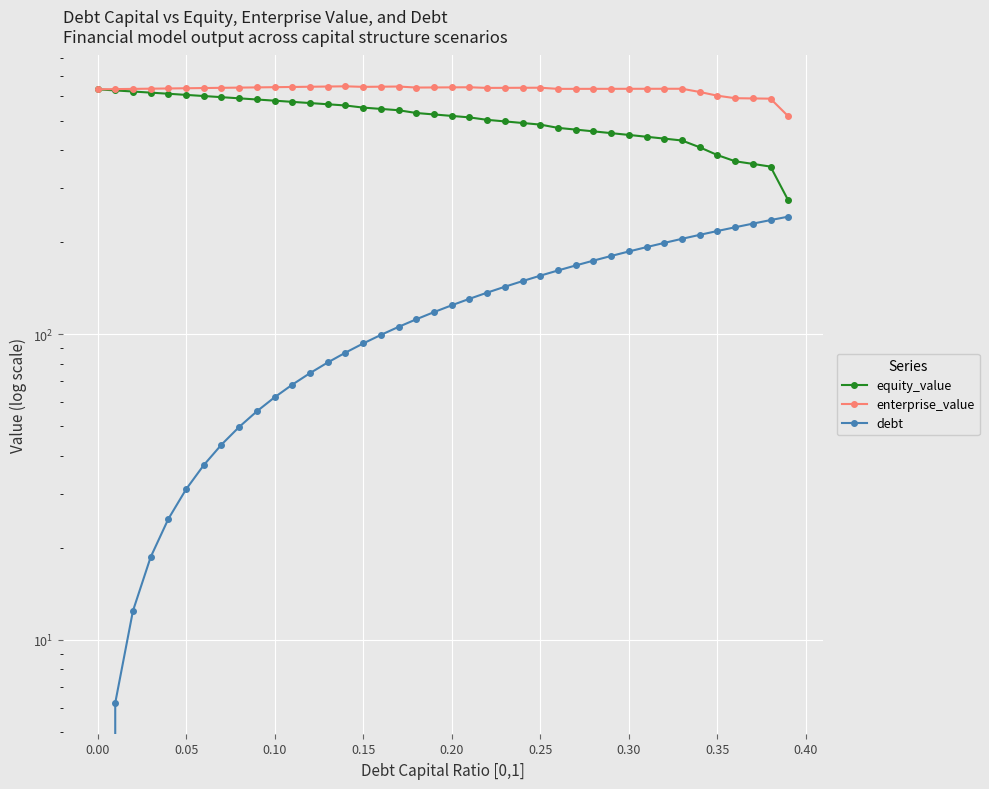

How many lines are shown in the chart?

3